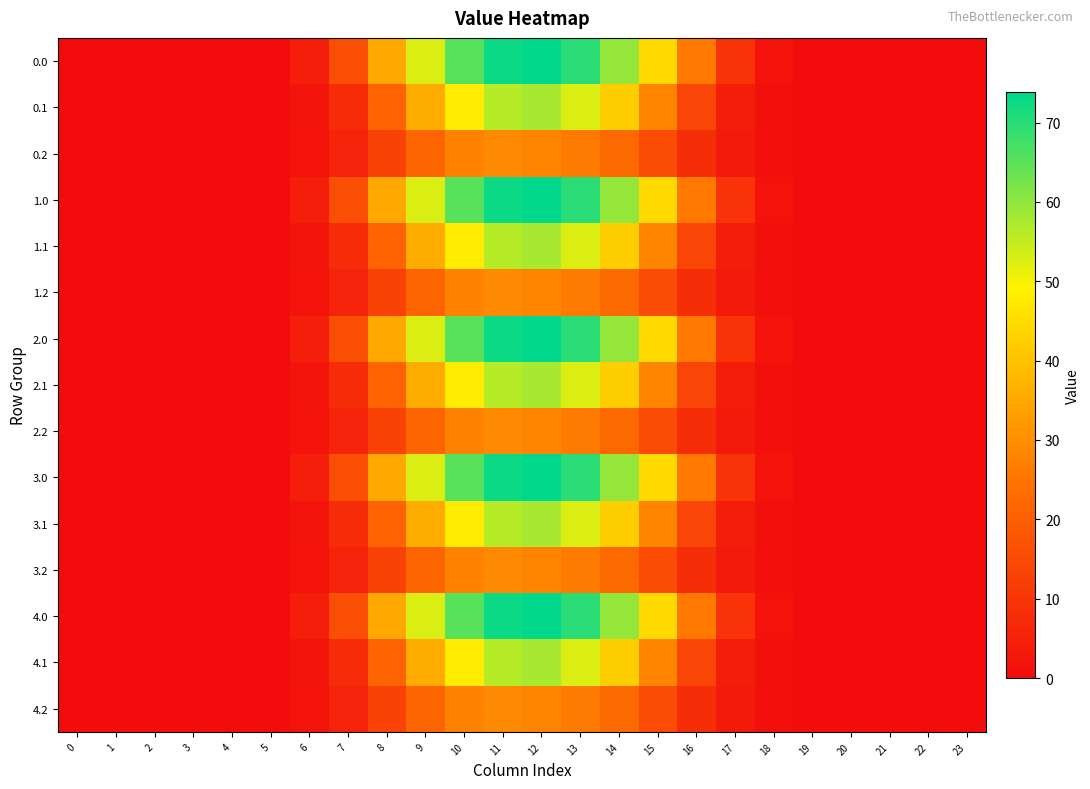

Count the number of data series in this chart.

15